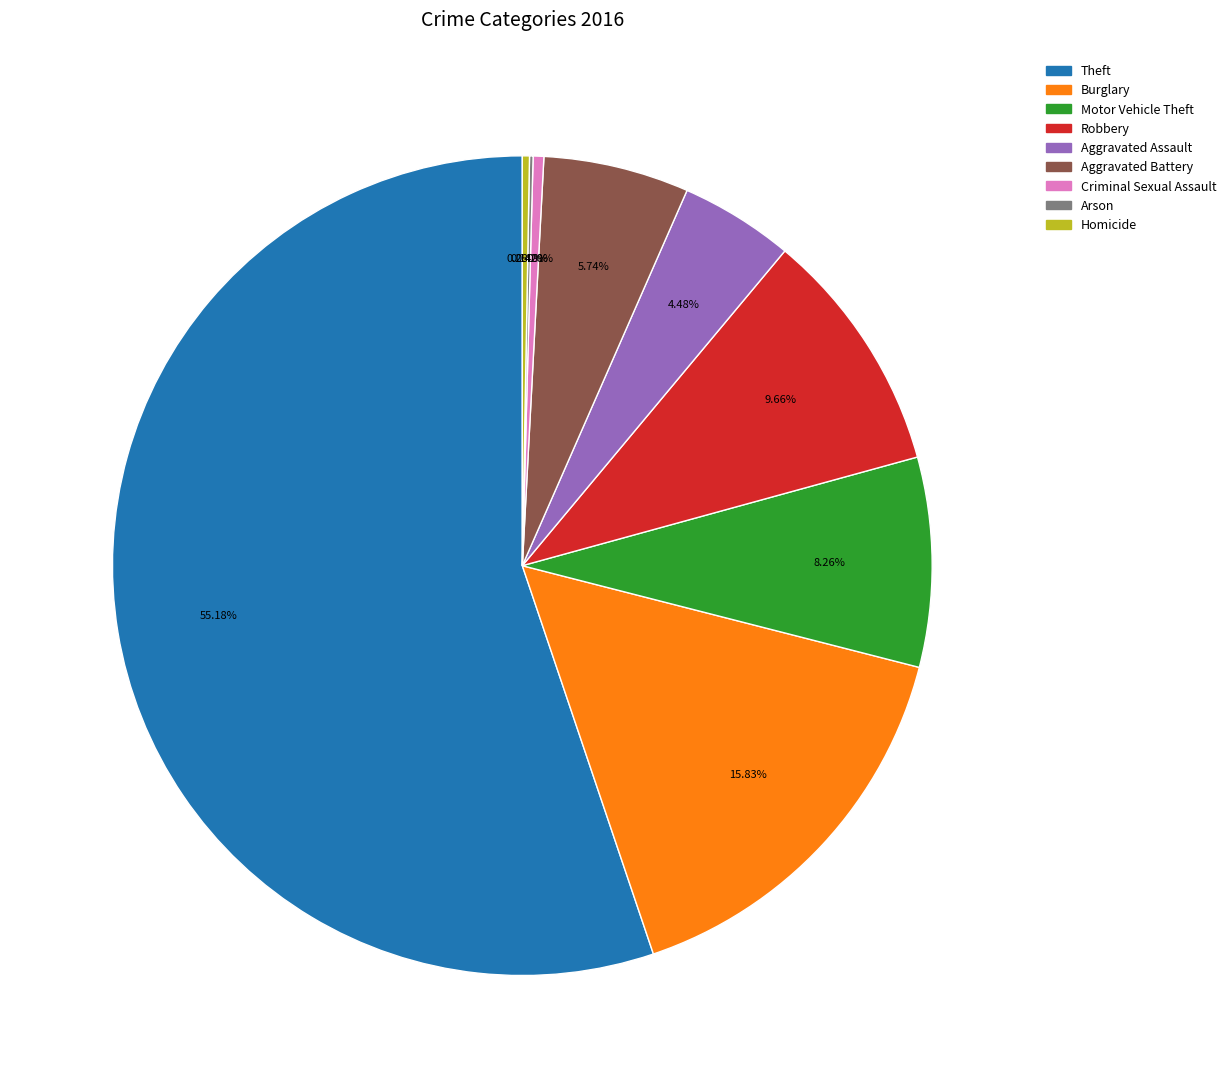

Is the sum of Aggravated Battery and Criminal Sexual Assault greater than half?

No